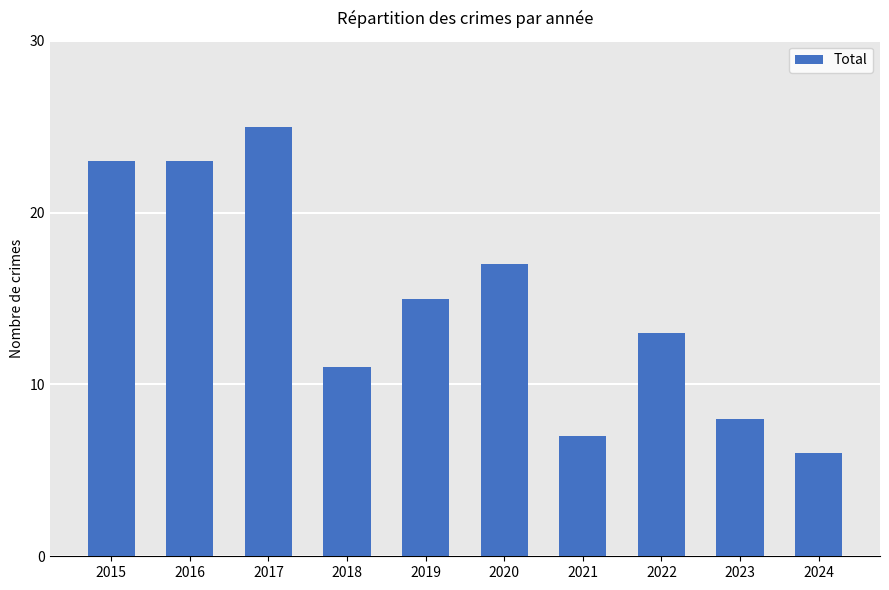

Are the bars grouped side by side (vs. stacked)?

No